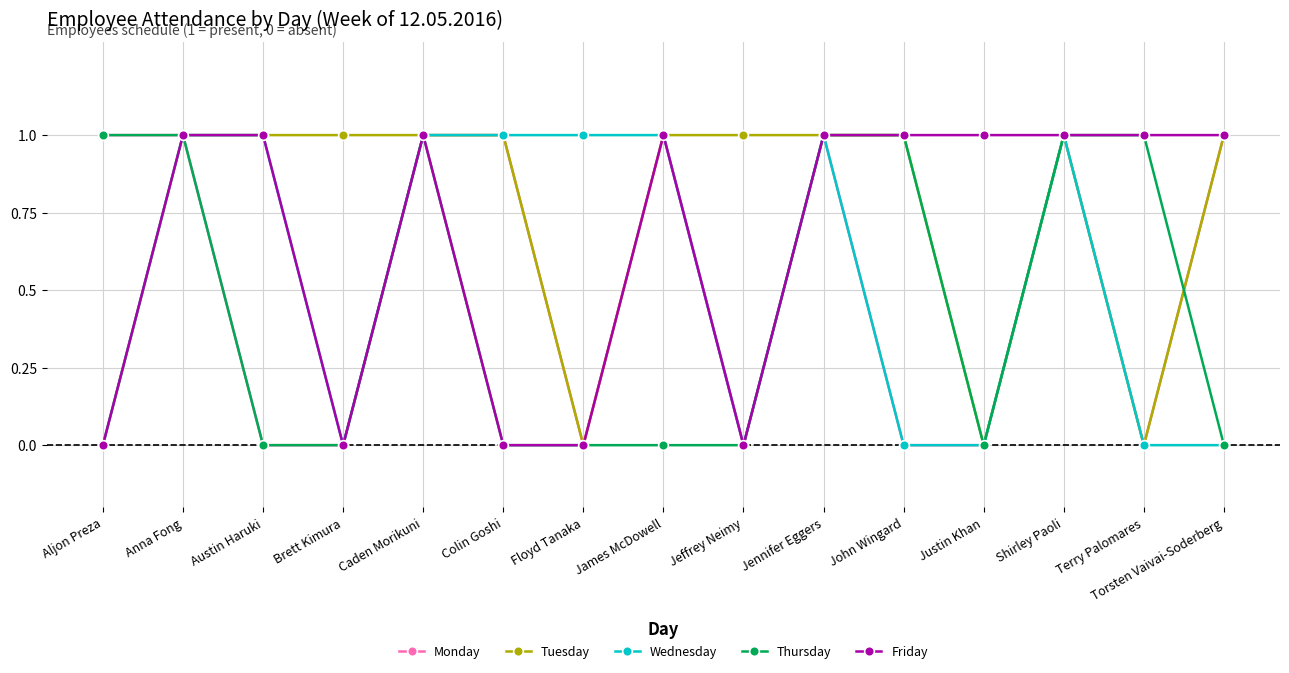

Where is the first local minimum for Wednesday?

Brett Kimura